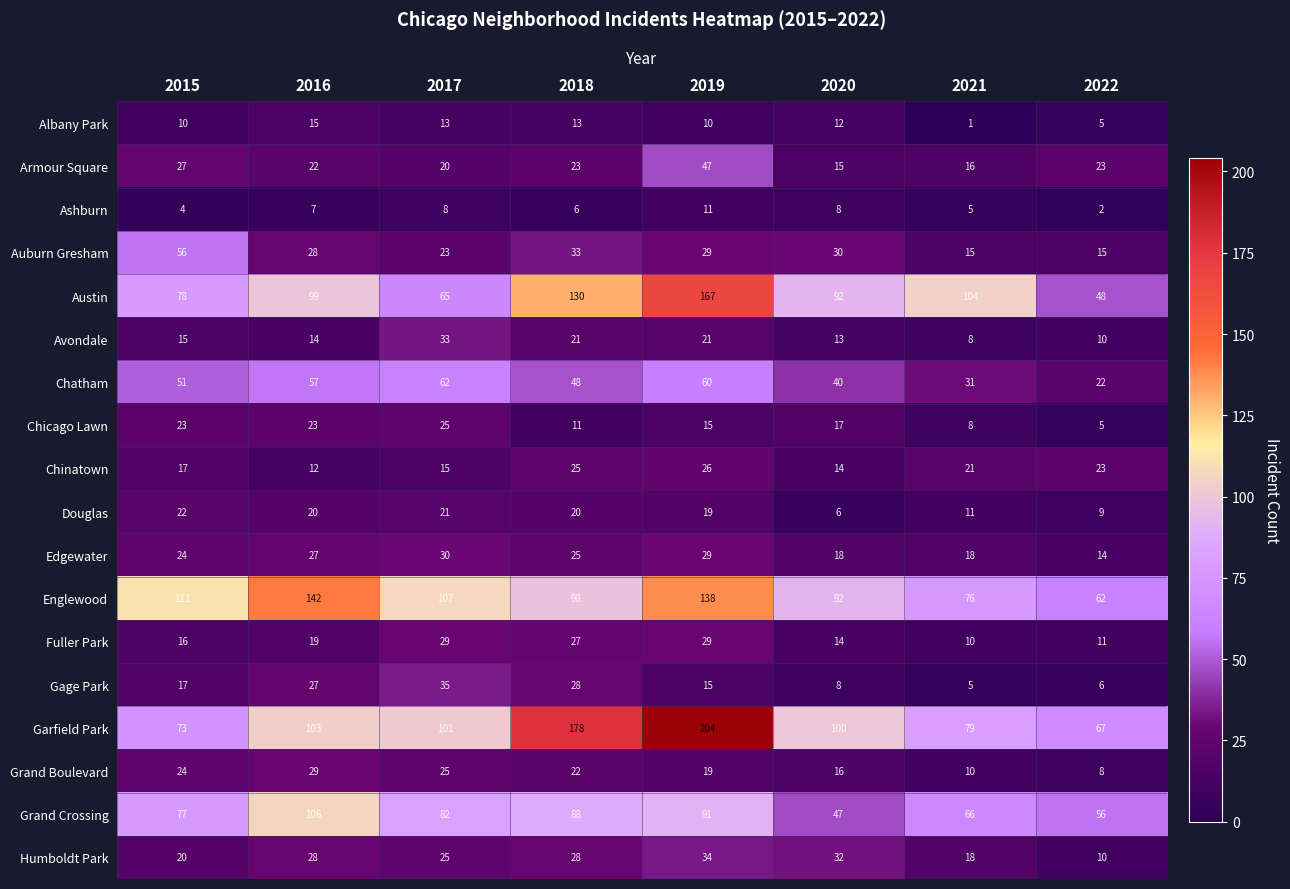

What is the lowest value of the Armour Square series?

15